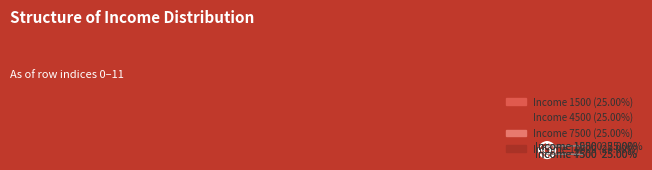

Is Income 4500 the majority of the pie?

No